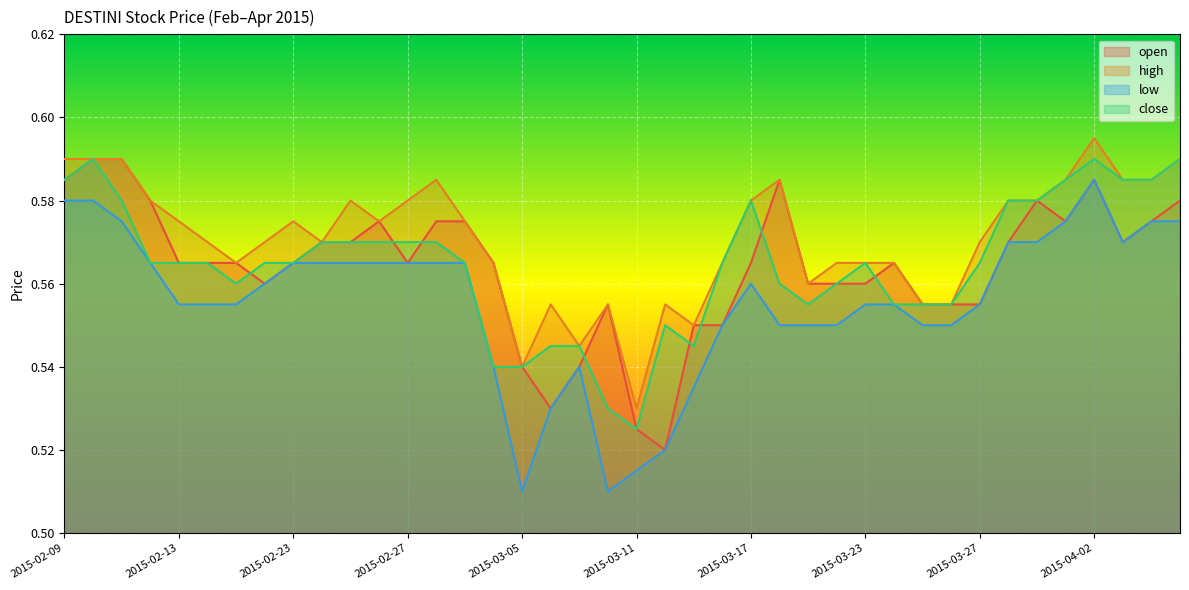

Which category has the lowest value in the low series?

2015-03-05